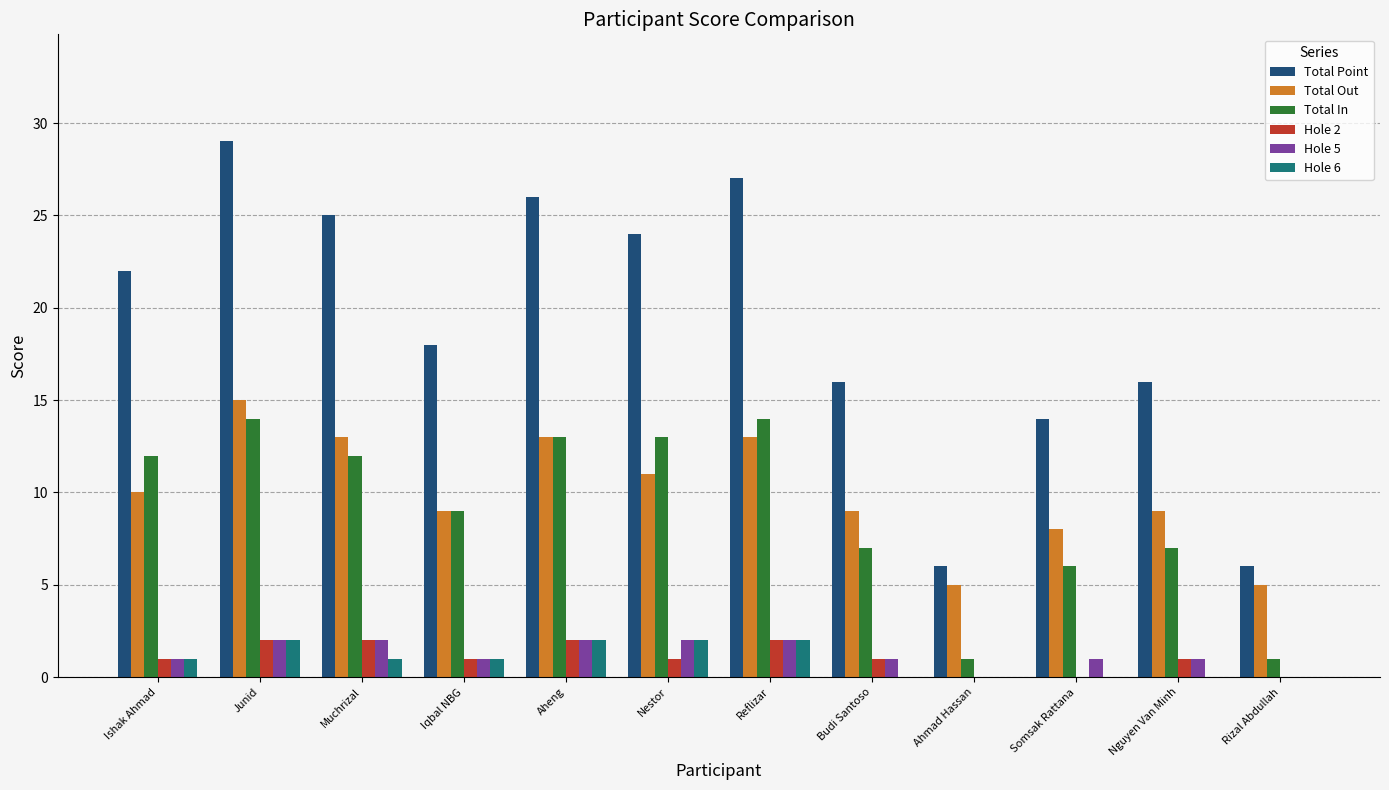

What is the maximum value shown in the chart?

29